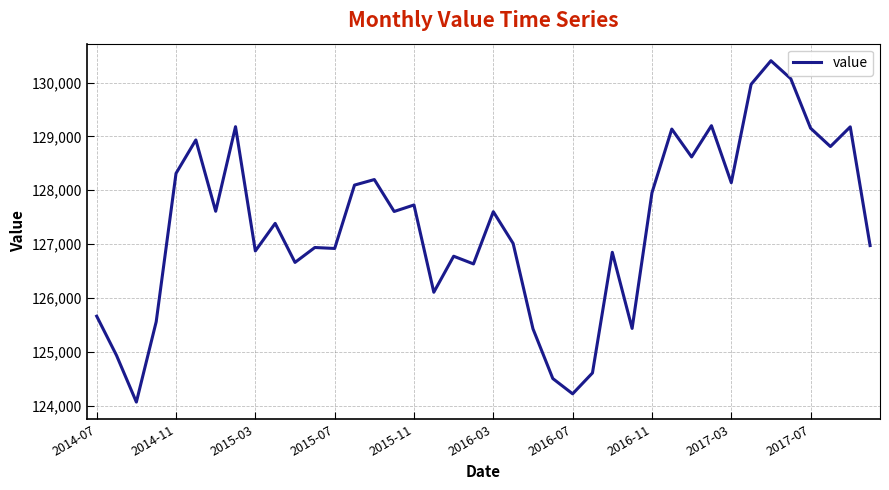

What is the difference between the maximum and minimum values?

6340